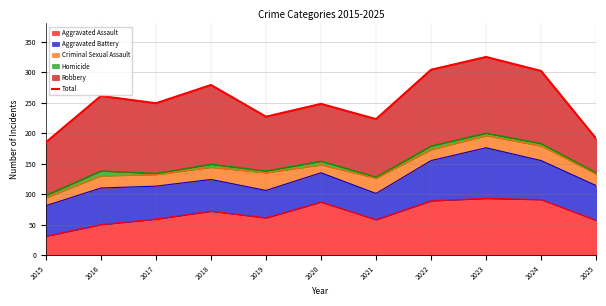

How many points are lower than both their immediate neighbors (excluding endpoints)?

3